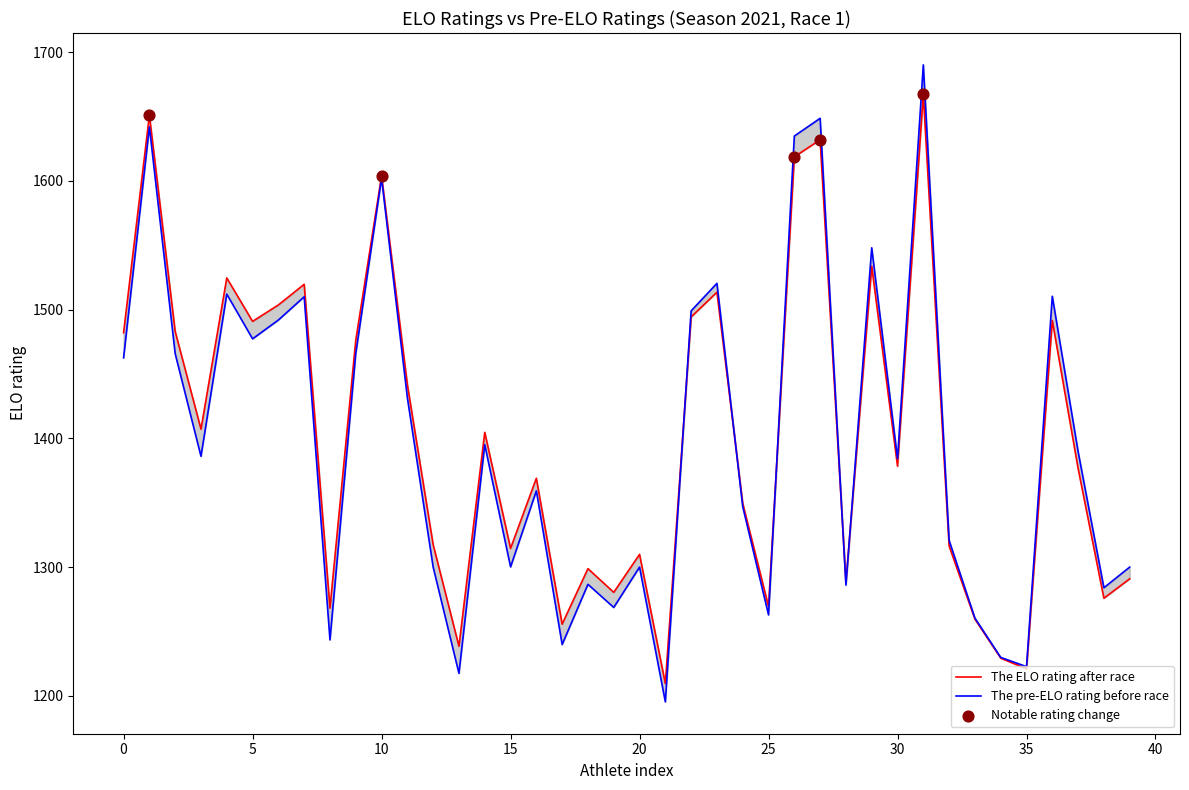

Which series reaches the minimum Y coordinate?

pelo